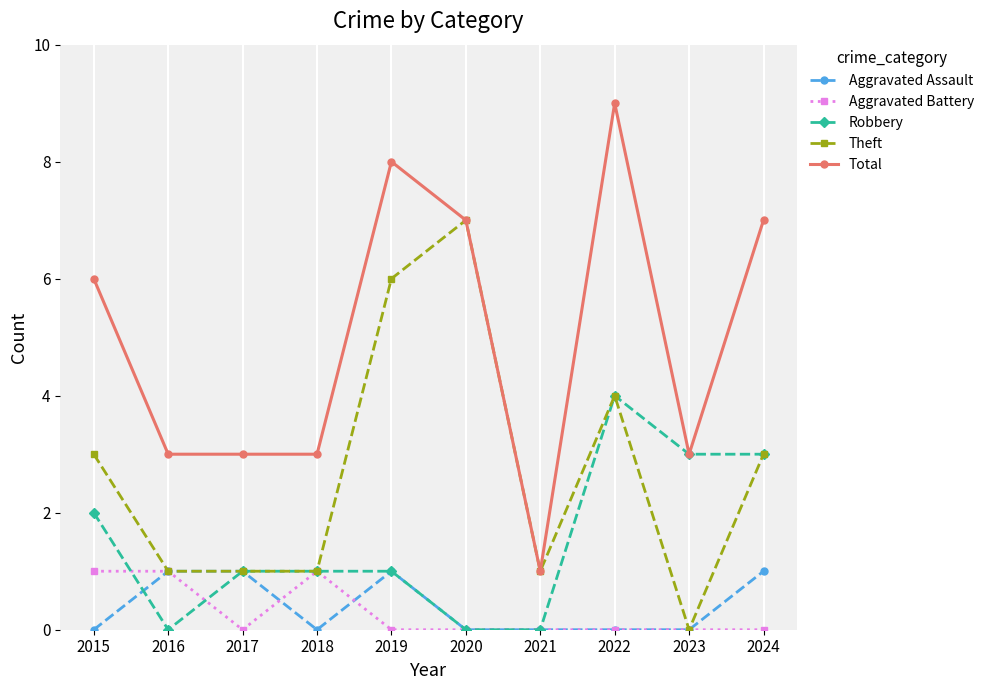

Which series has the widest spread of values?

Total